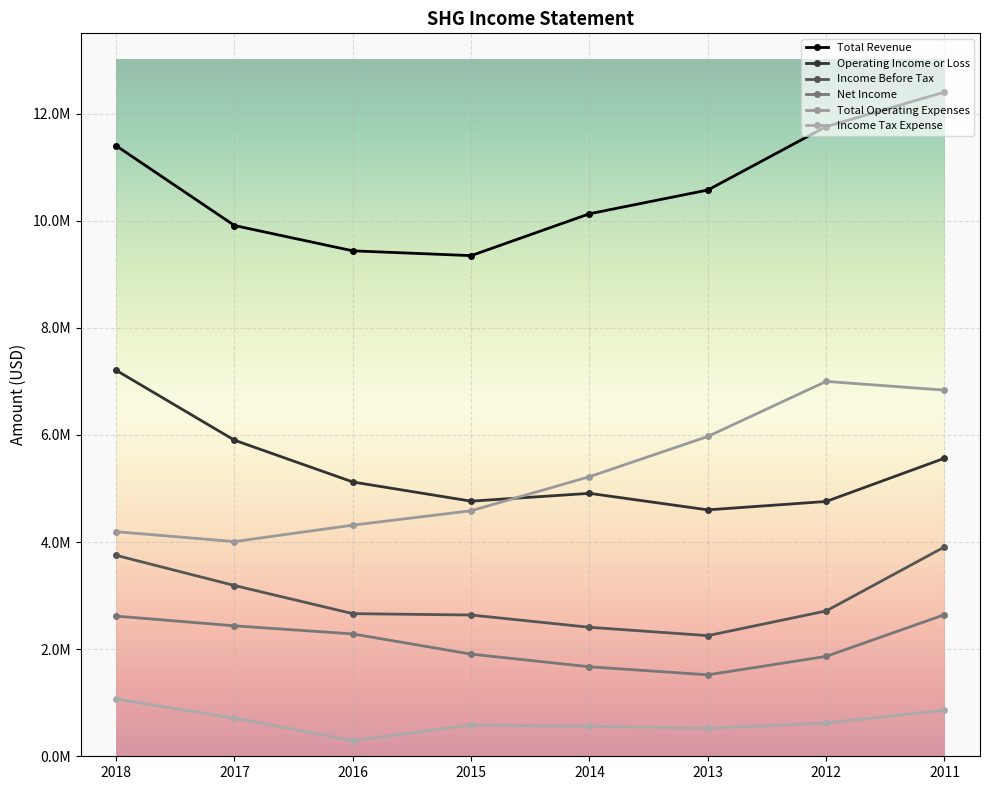

Is it true that Net Income equals 1521200 at 2013?

True